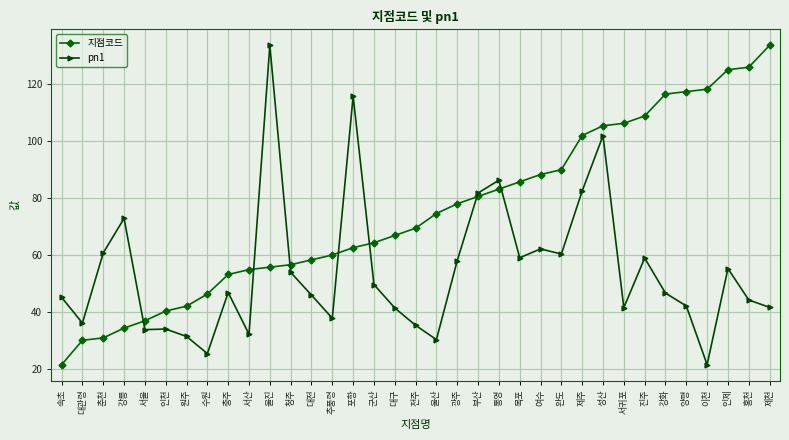

At how many categories does at least one series exceed 121?

4